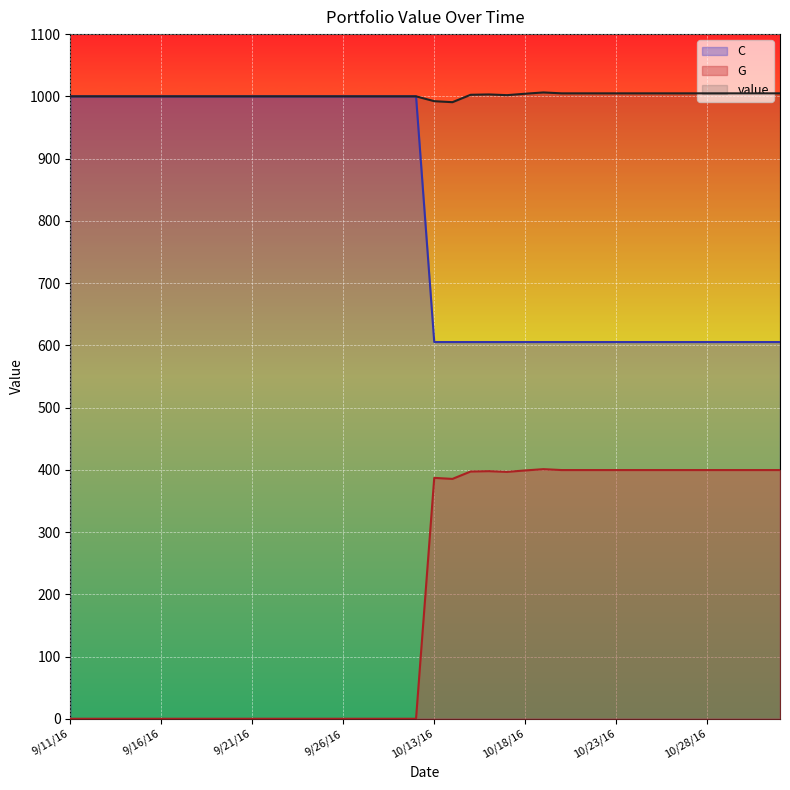

What are all the series names shown in the legend?

C, G, value